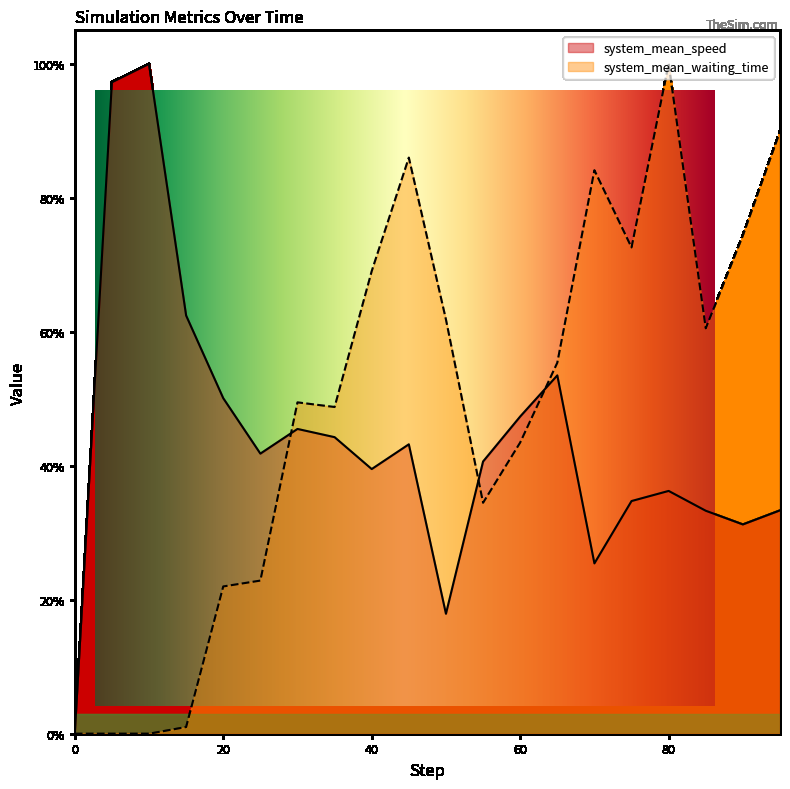

Which series has the widest spread of values?

system_mean_speed